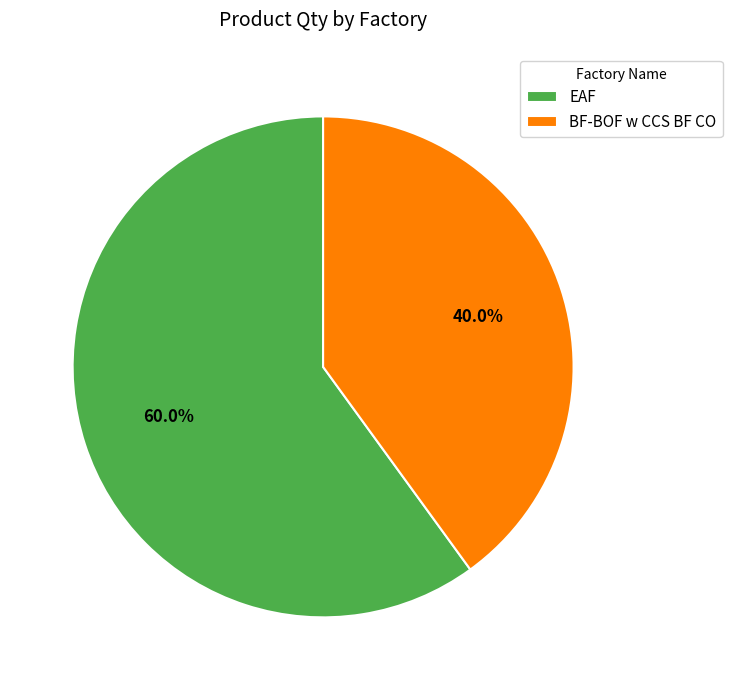

Do BF-BOF w CCS BF CO and EAF together represent more than half of the pie?

Yes